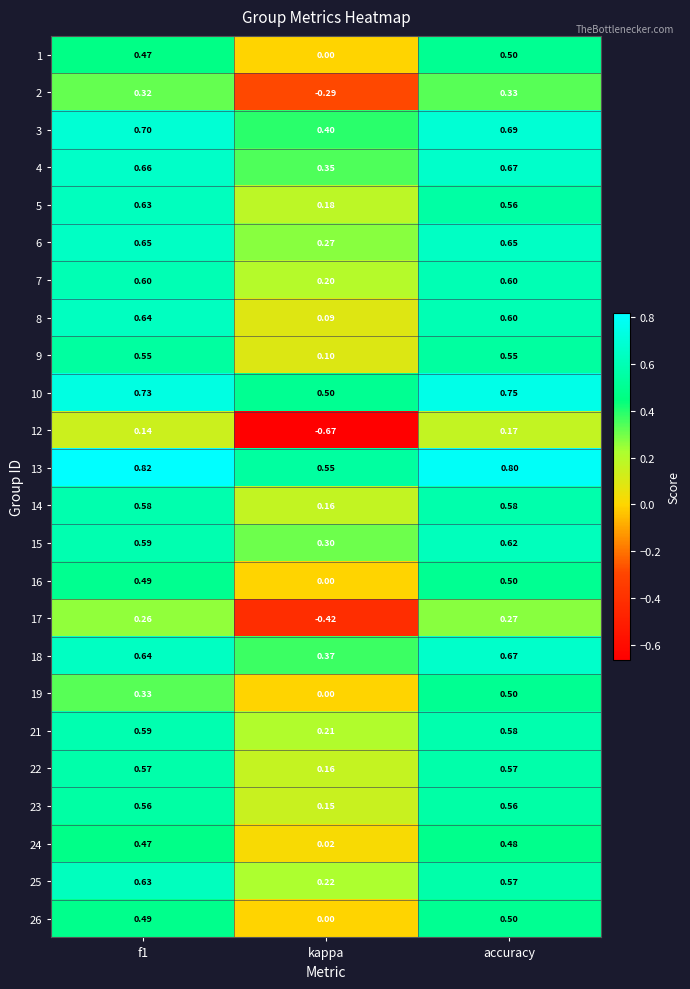

Which category has the lowest value across all series?

kappa